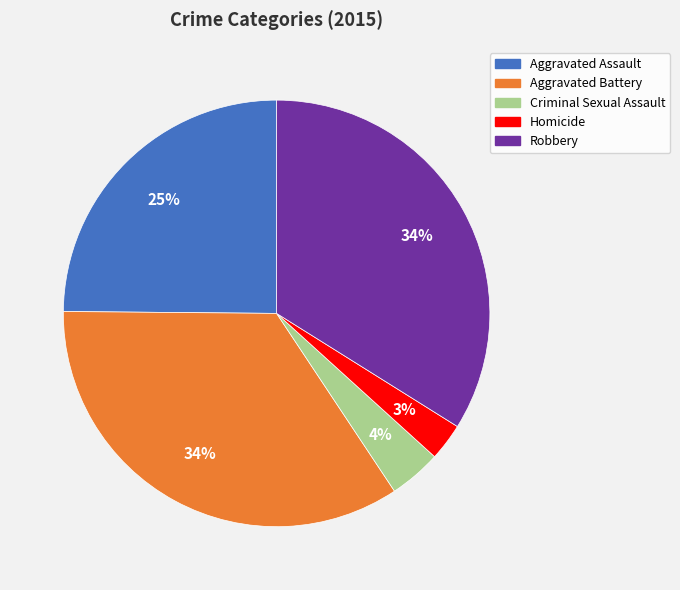

Do Aggravated Battery and Aggravated Assault together represent more than half of the pie?

Yes